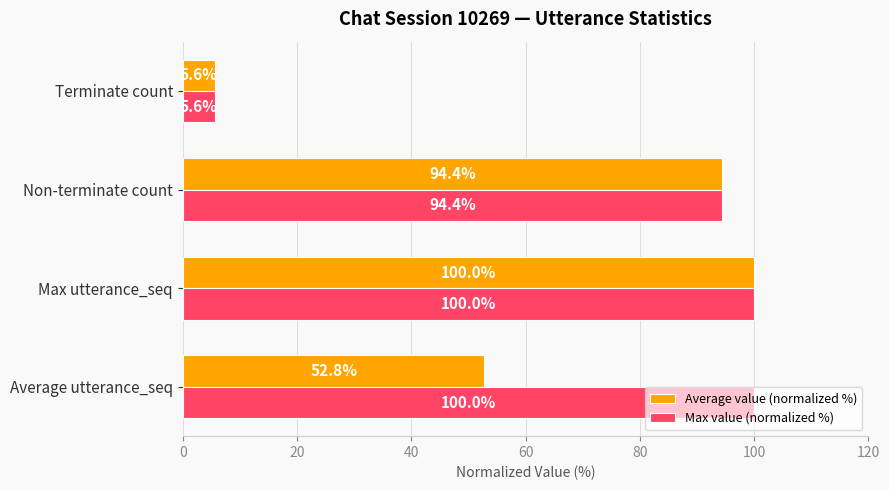

Which series has the largest total across all categories?

Max value (normalized %)